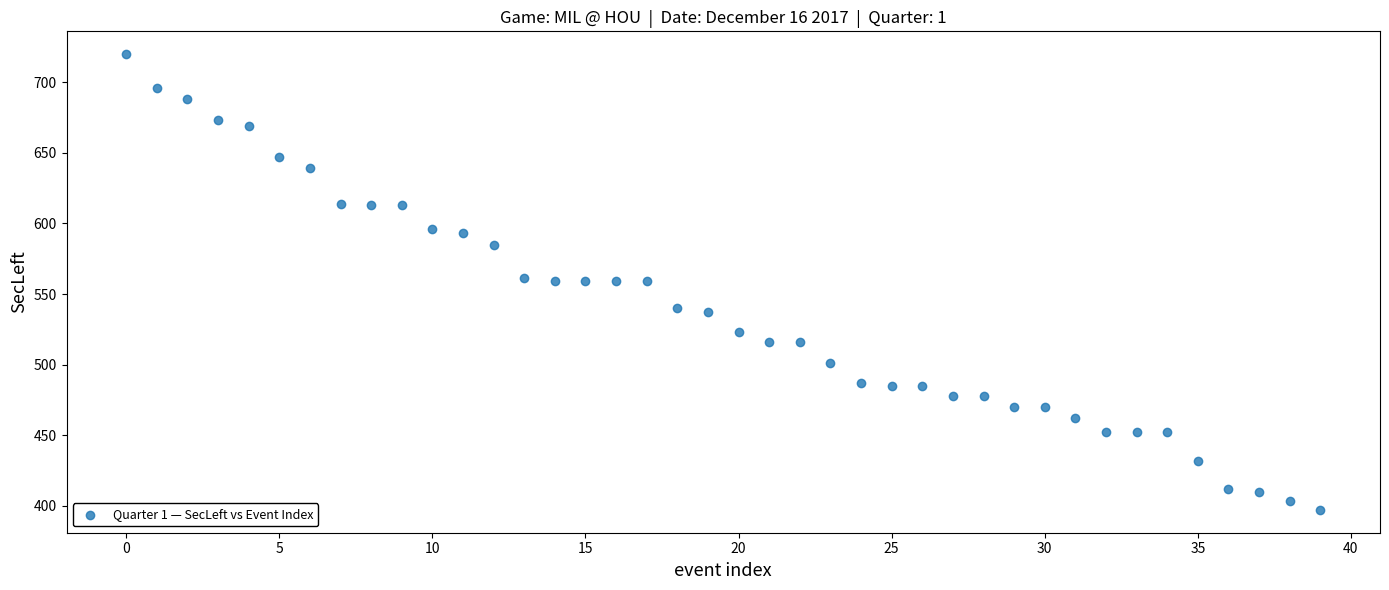

What is the range of Y values (max minus min)?

323